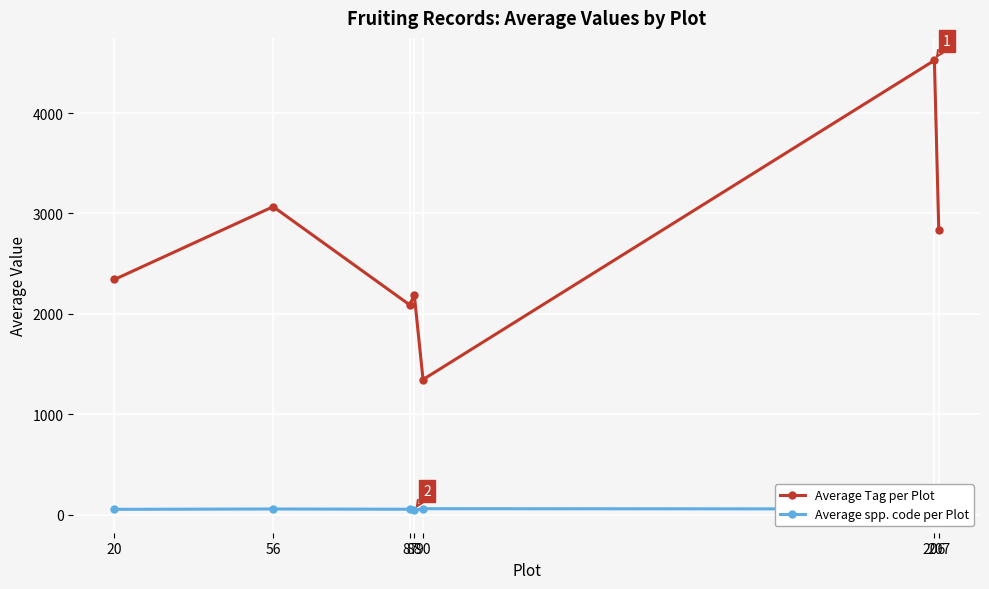

True or false: Average Tag per Plot has a value of 2088.0 at 87.

True